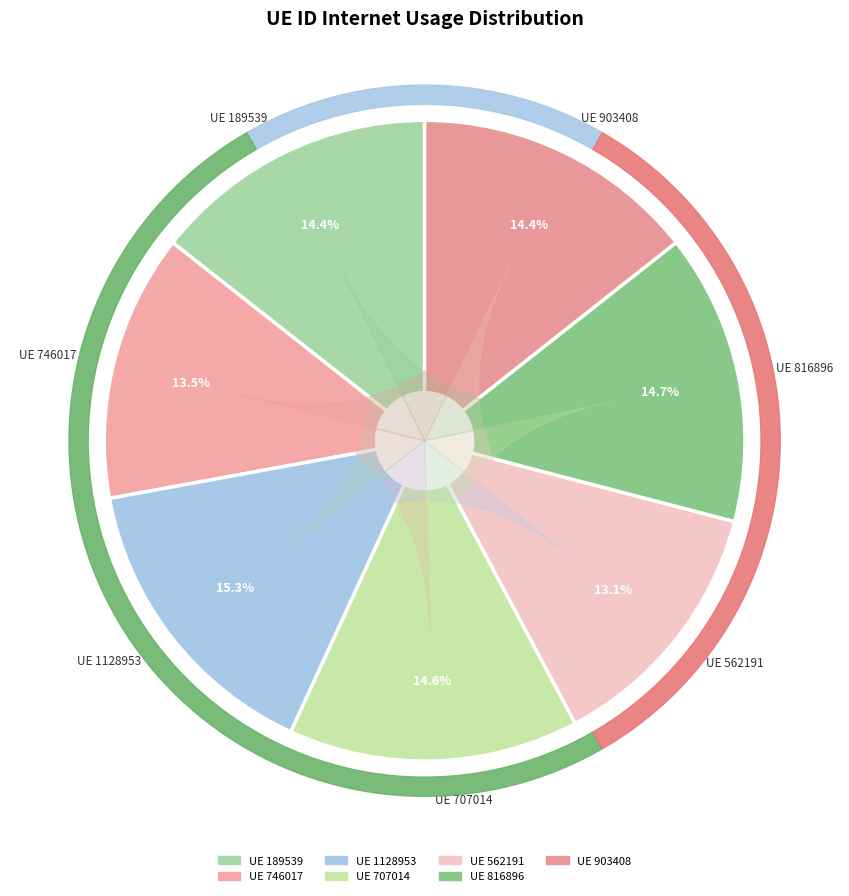

Is it true that 816896 is 5% of the pie?

False